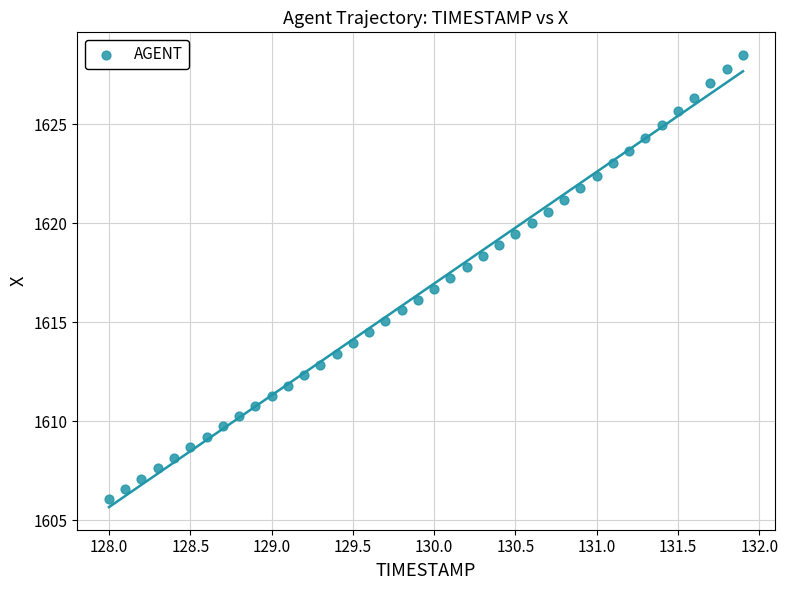

What is the range of X values (max minus min)?

3.9